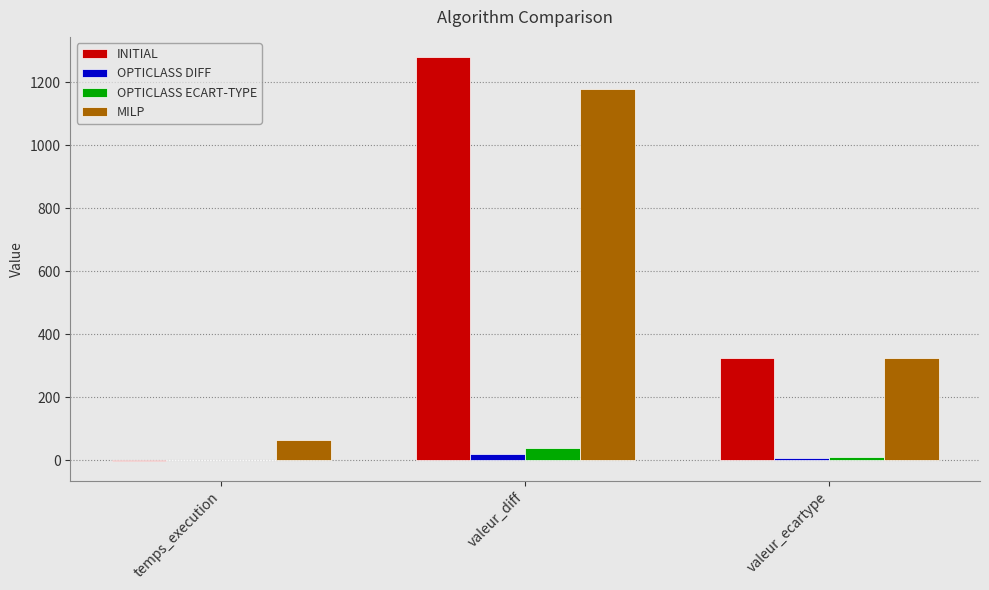

Are the bars horizontal?

No